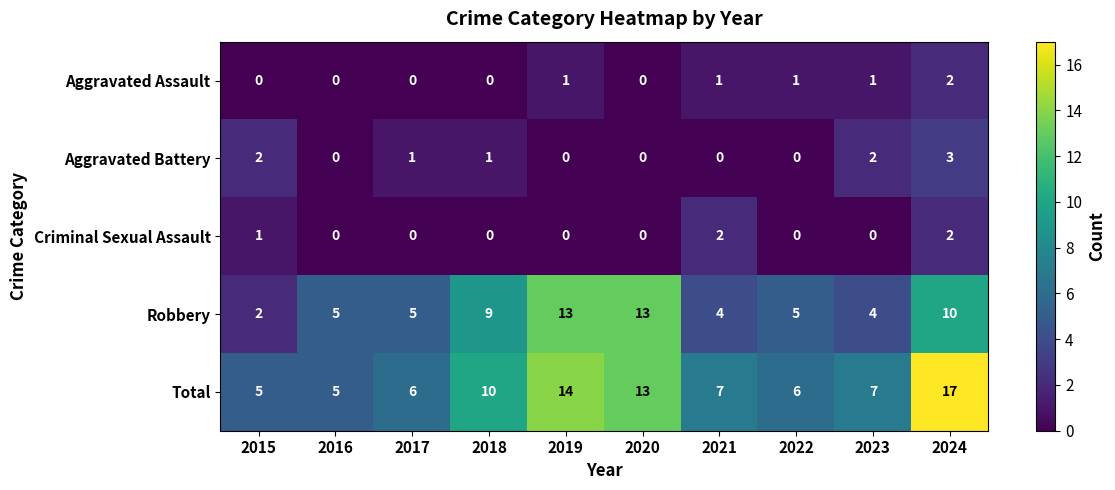

What is the difference between the highest and lowest values at 2016?

5